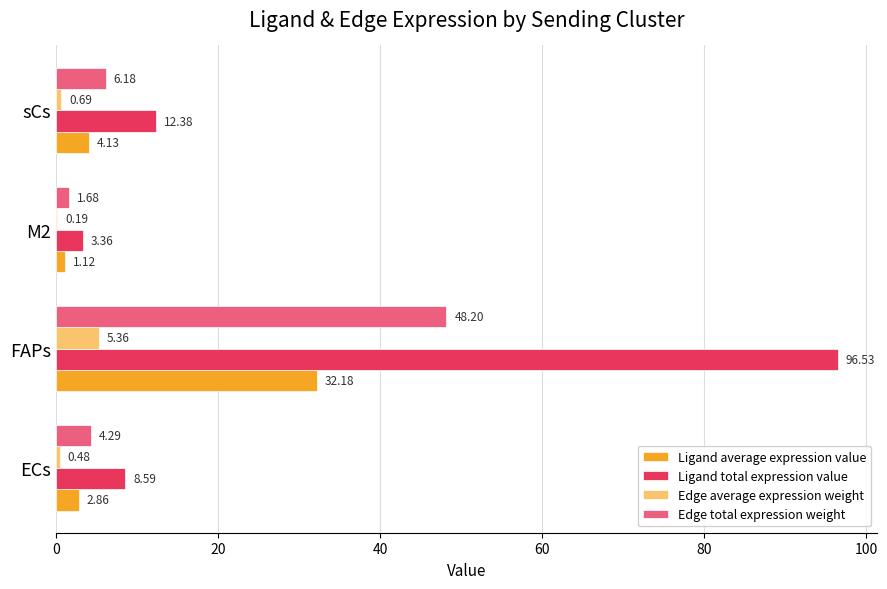

At which label does Edge total expression weight reach its peak?

FAPs